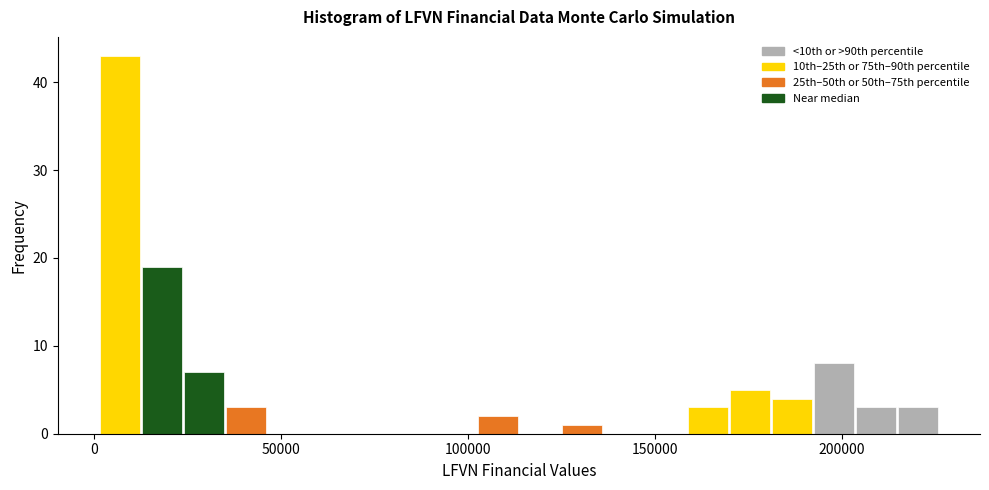

Read against the x-axis, roughly where is the centre of the tallest bar?

5000